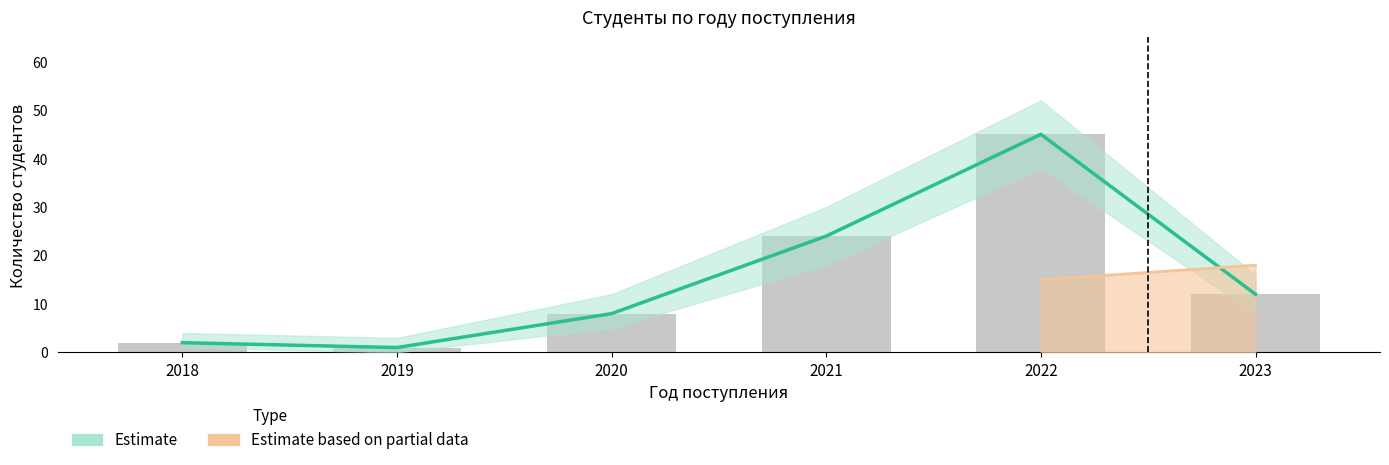

At how many categories does at least one series exceed 37?

1